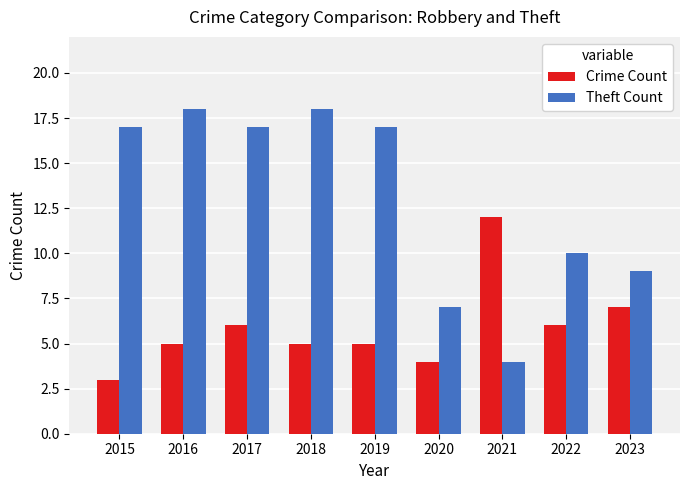

Rank the series at 2016 from highest to lowest value.

Theft Count, Crime Count